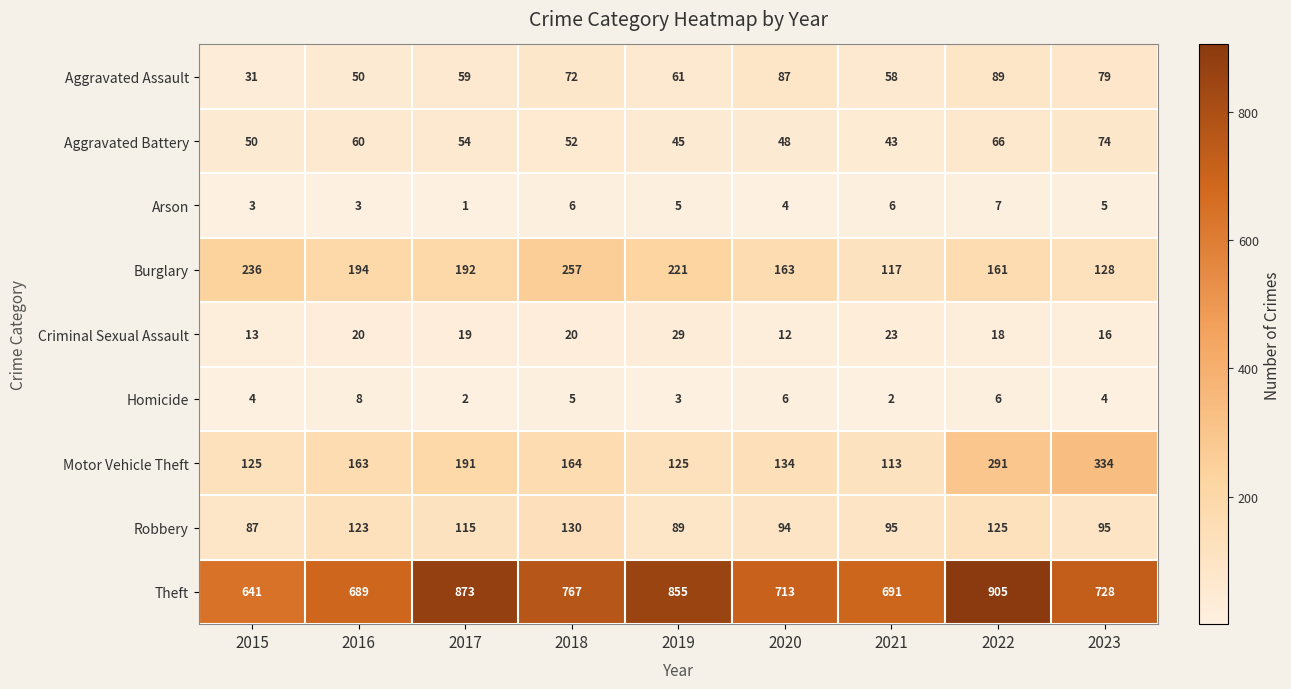

At which category does the chart reach its peak across all series?

2022